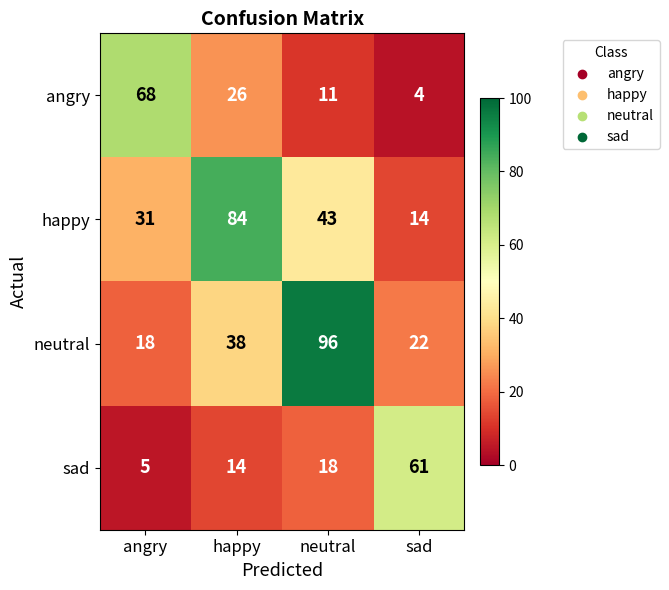

Which series has the largest range (max minus min)?

neutral